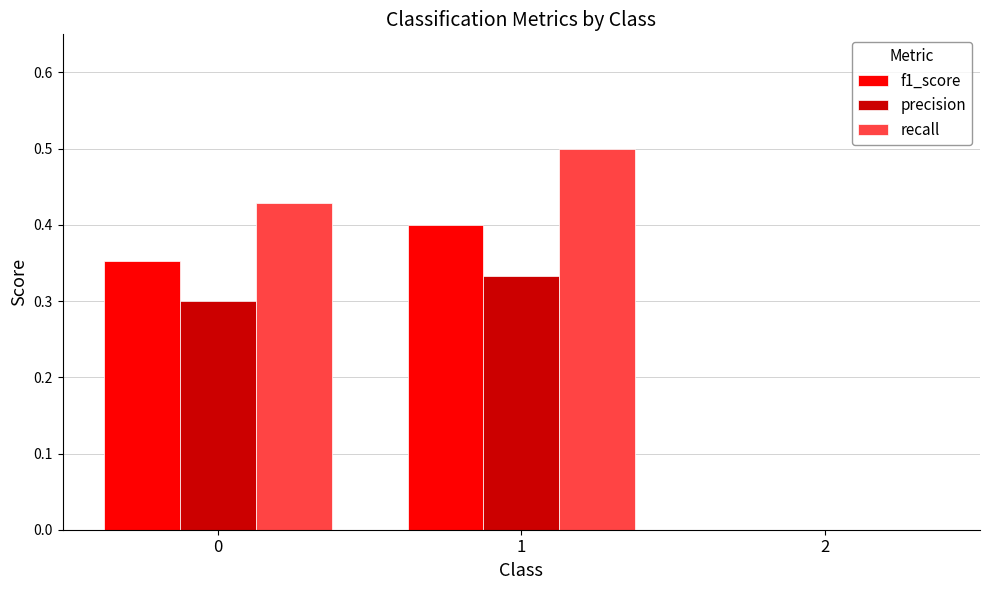

How many groups of bars are there?

3